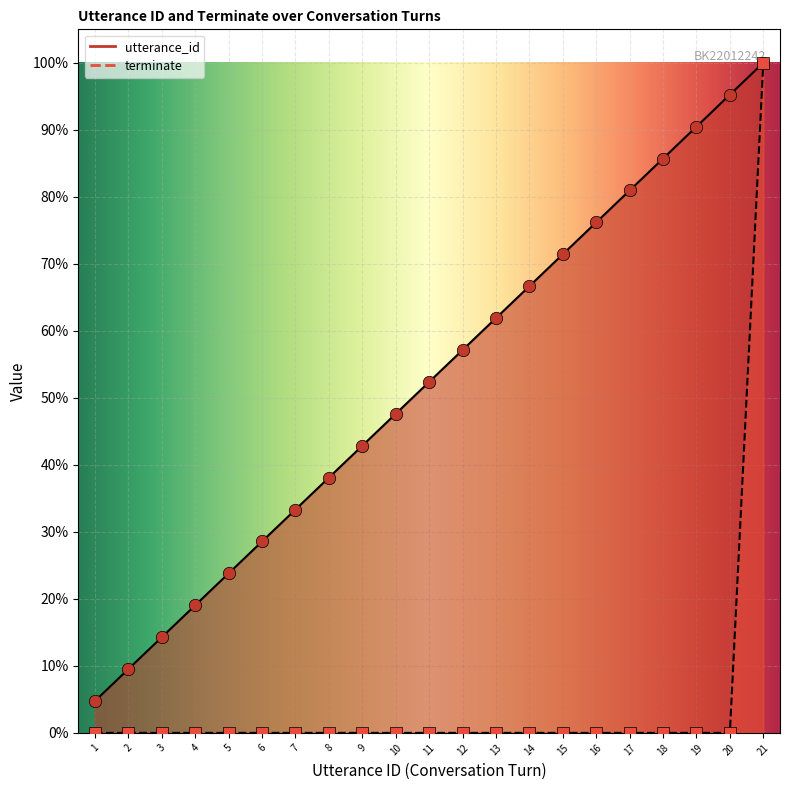

Which series reaches the maximum Y coordinate?

utterance_id